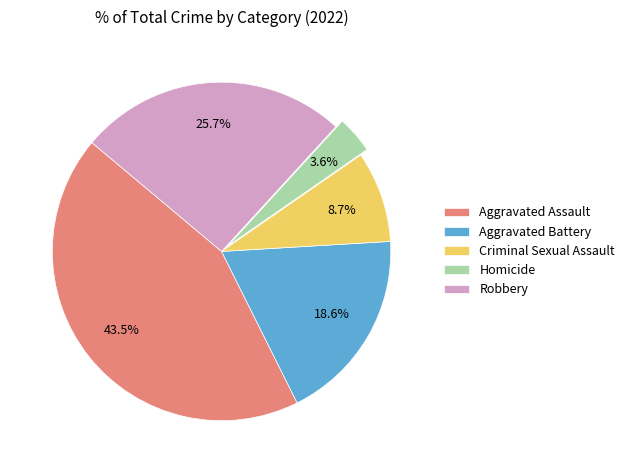

To the nearest percent, what percentage of the pie is Aggravated Battery?

19%